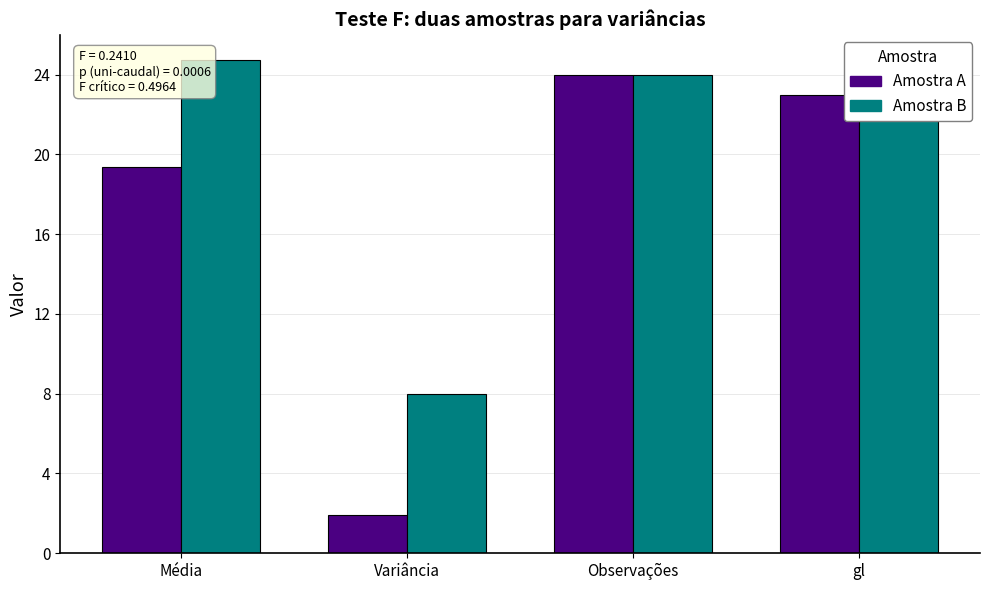

Reading left to right, transcribe all the data shown in this chart.

Amostra A: 19.3	1.9	24.0	23.0
Amostra B: 24.8	8.0	24.0	23.0